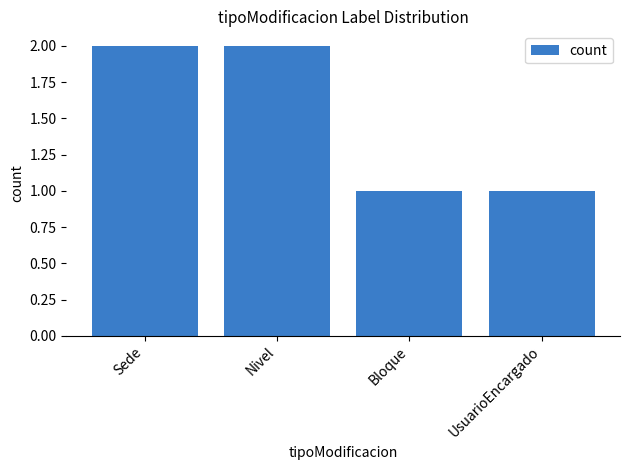

What is the label of the 1st bar from the right?

UsuarioEncargado